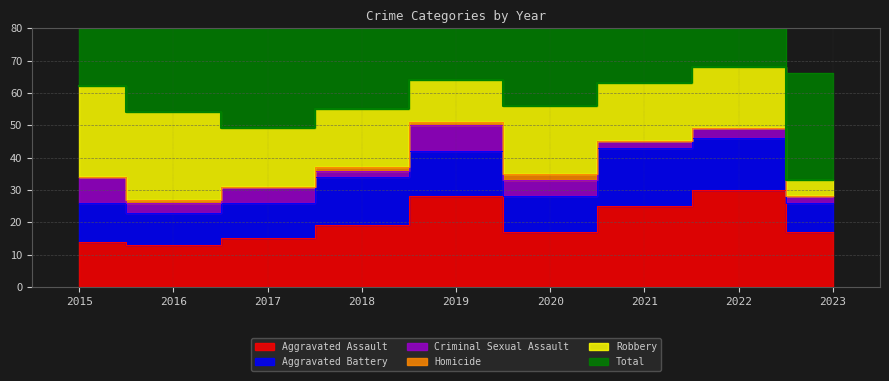

List the series in order of their peak value, highest first.

Total, Aggravated Assault, Robbery, Aggravated Battery, Criminal Sexual Assault, Homicide